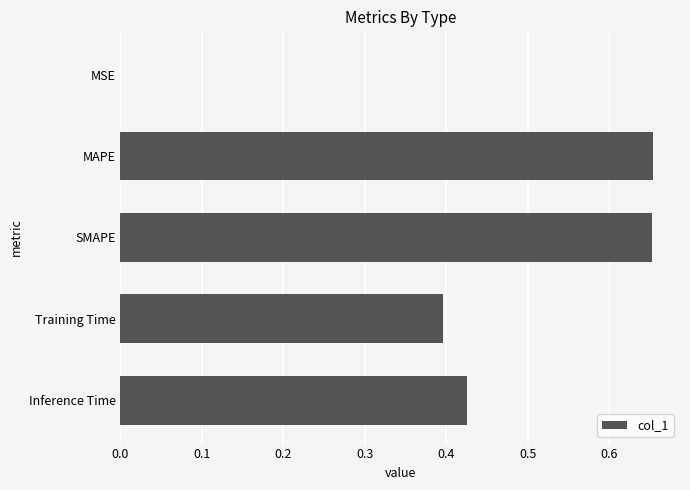

The value at Training Time is 0.1. True or false?

False